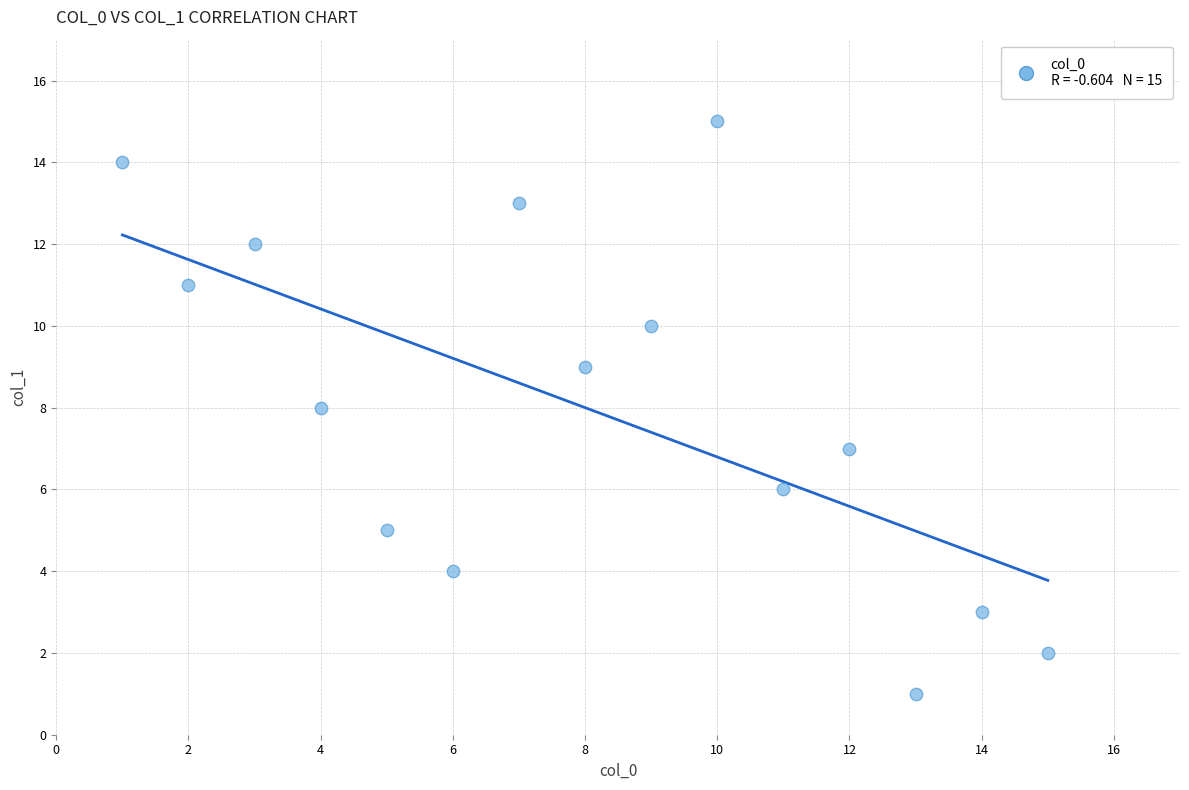

What is the range of X values (max minus min)?

14